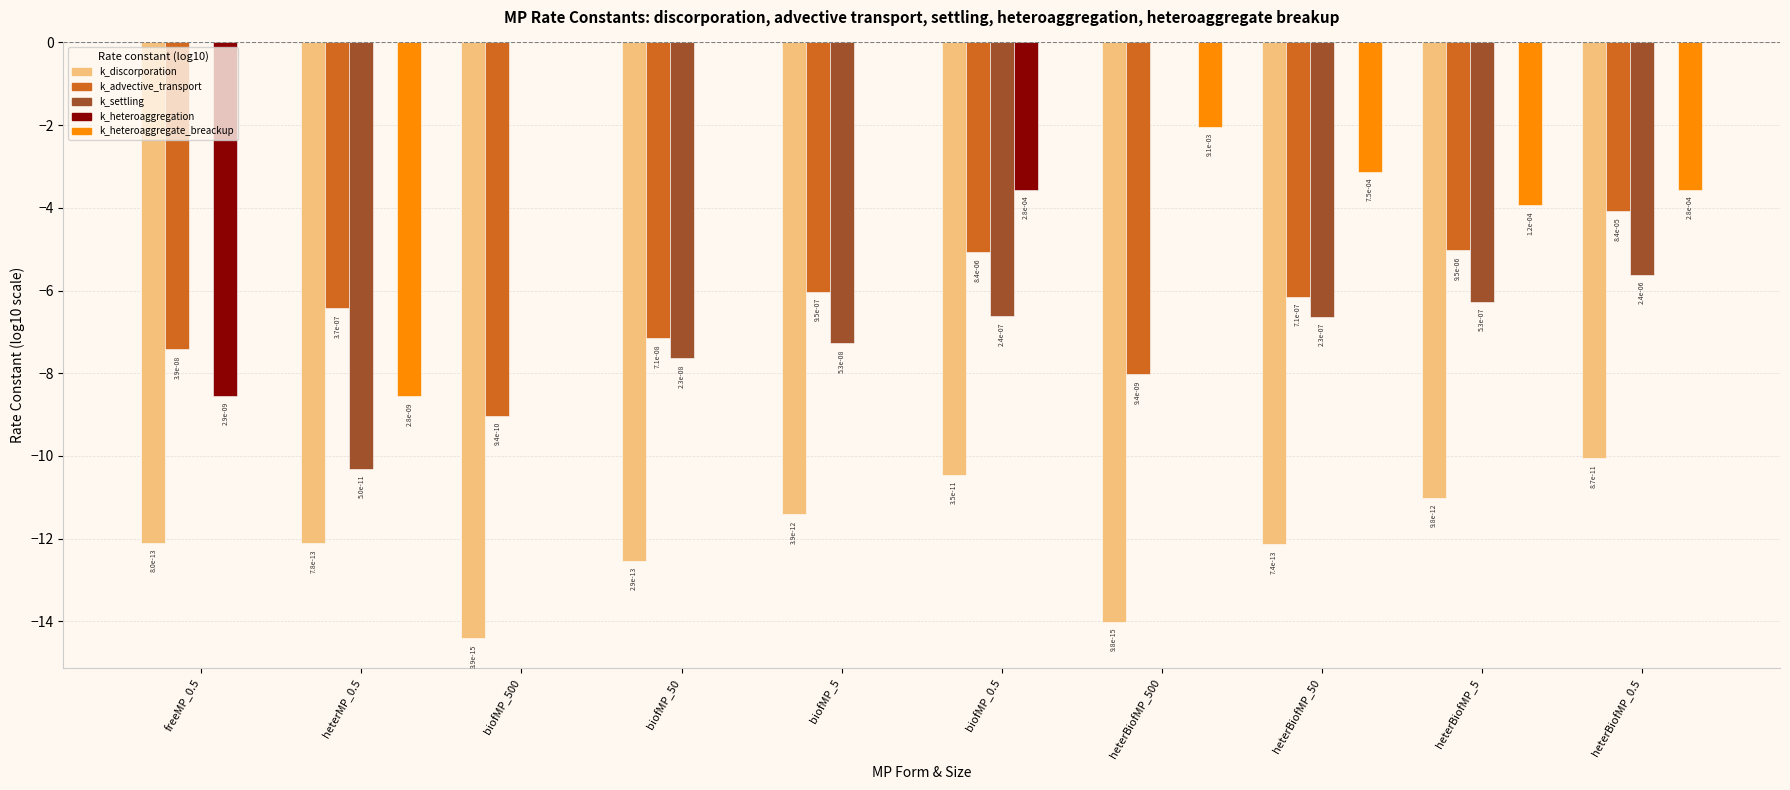

How many groups of bars are there?

10